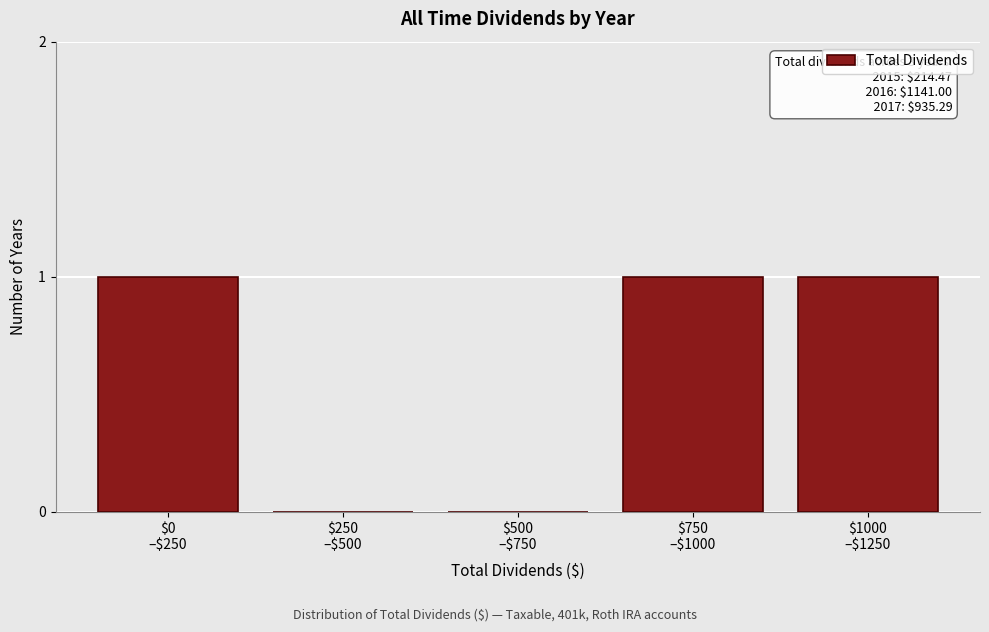

What is the sum of all values?

3